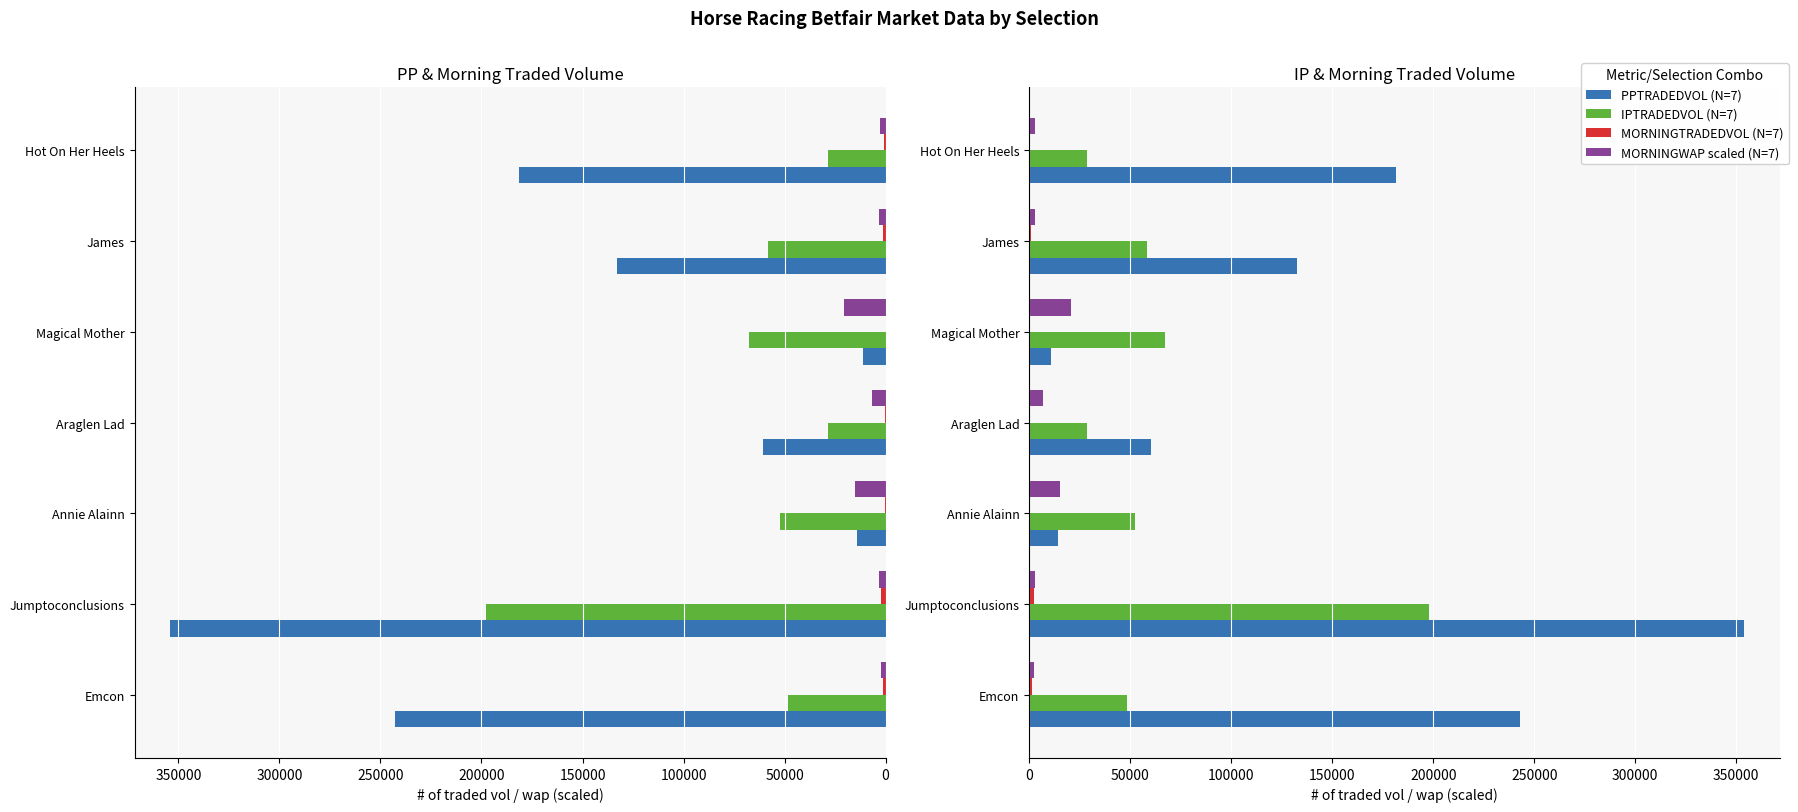

What is the average value of the IPTRADEDVOL (N=7) series?

68774.5